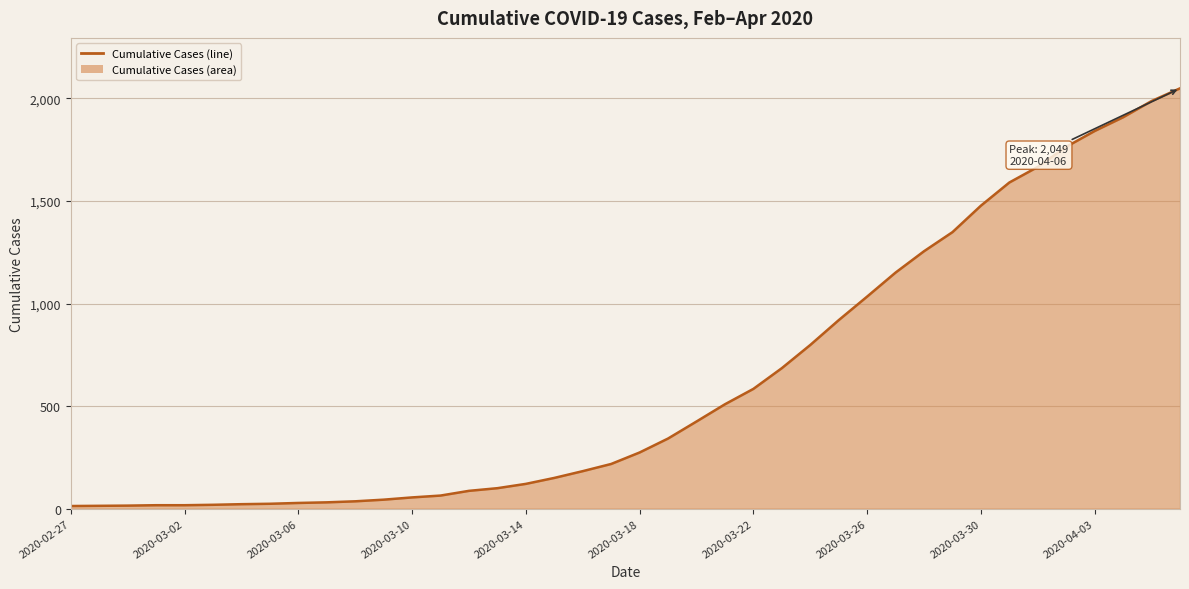

What is the maximum value shown in the chart?

2049